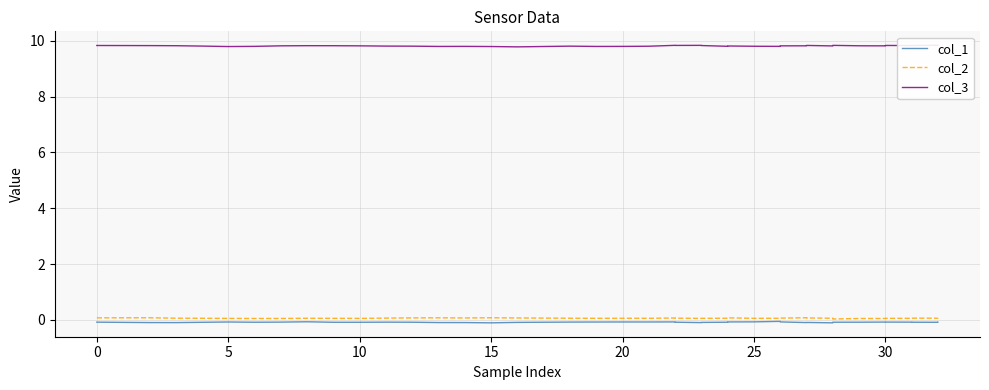

What is the difference between the highest and lowest values at 25?

9.9